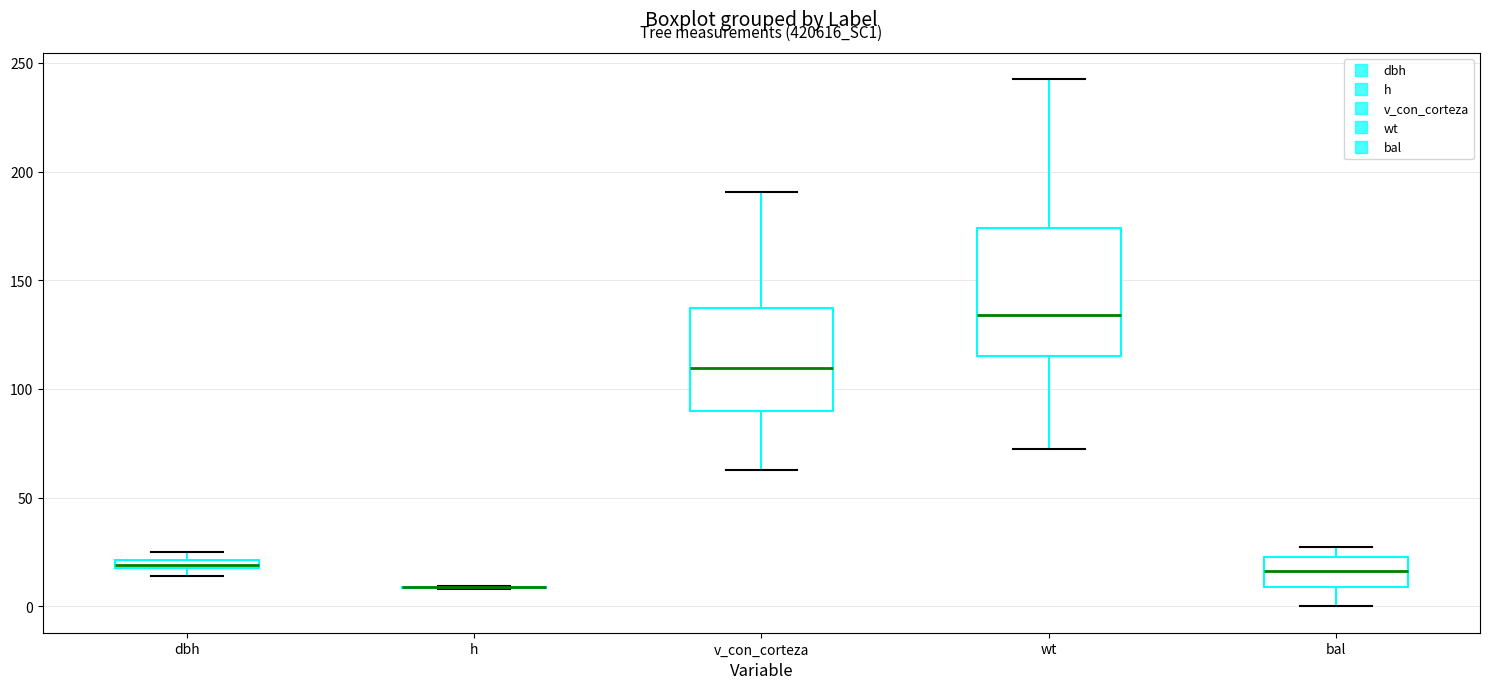

Where is the upper edge of the box for bal on the y-axis? The values are not printed on the chart, so give them approximately, as read against the axis.

25